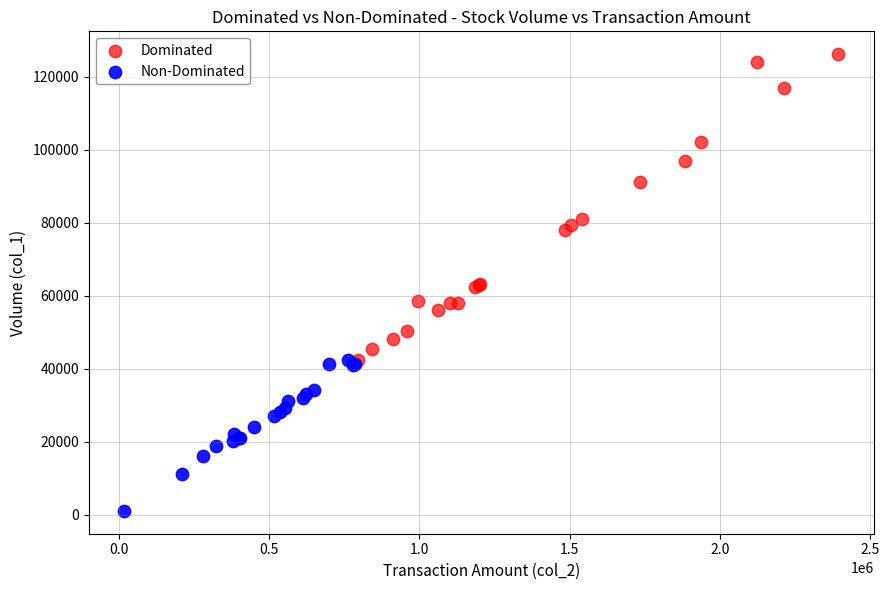

Which series contains the lowest Y value?

Non-Dominated